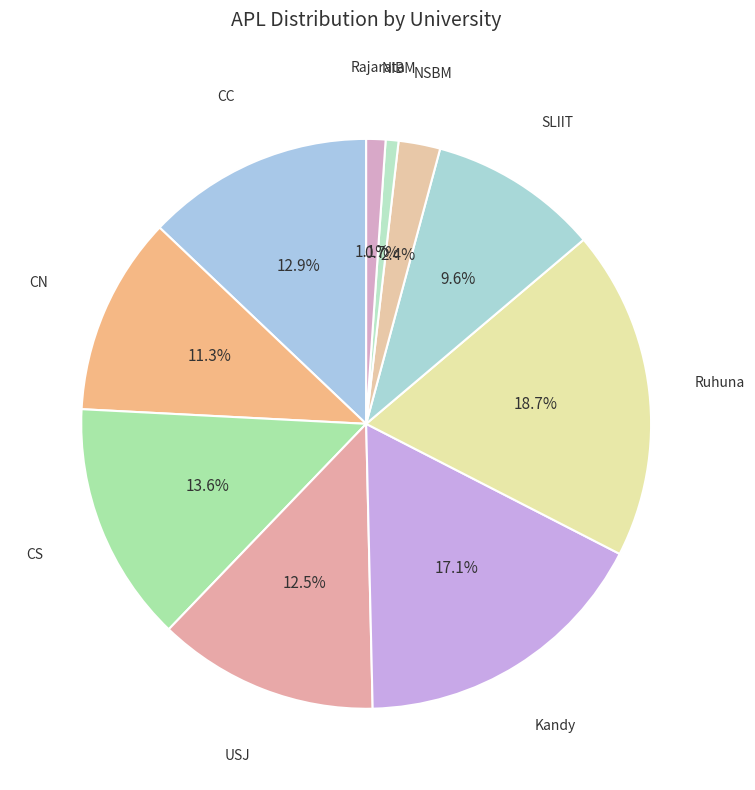

How many segments does this pie chart have?

10